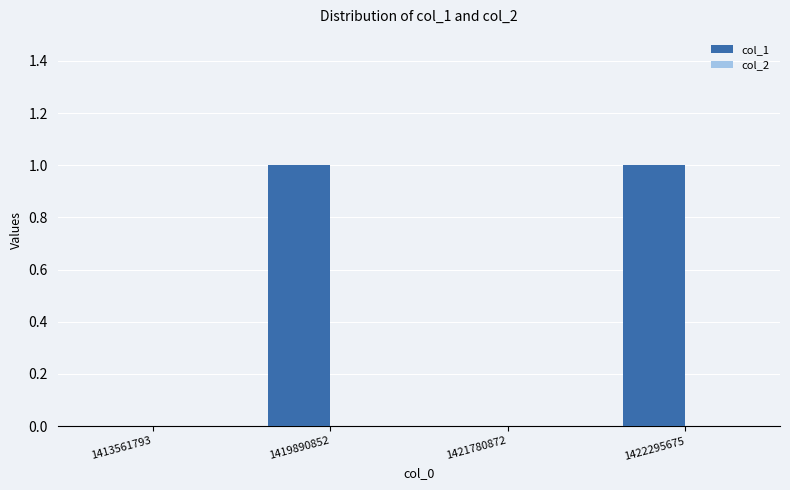

What is the change in value from 1413561793 to 1419890852?

+1